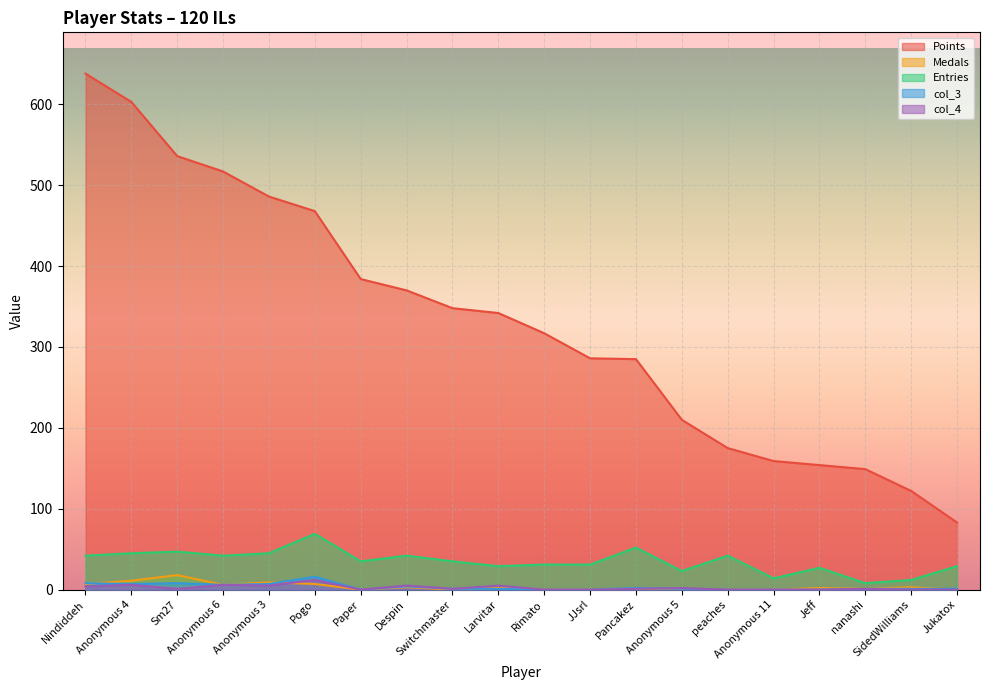

True or false: col_3 has a value of 8 at Nindiddeh.

True